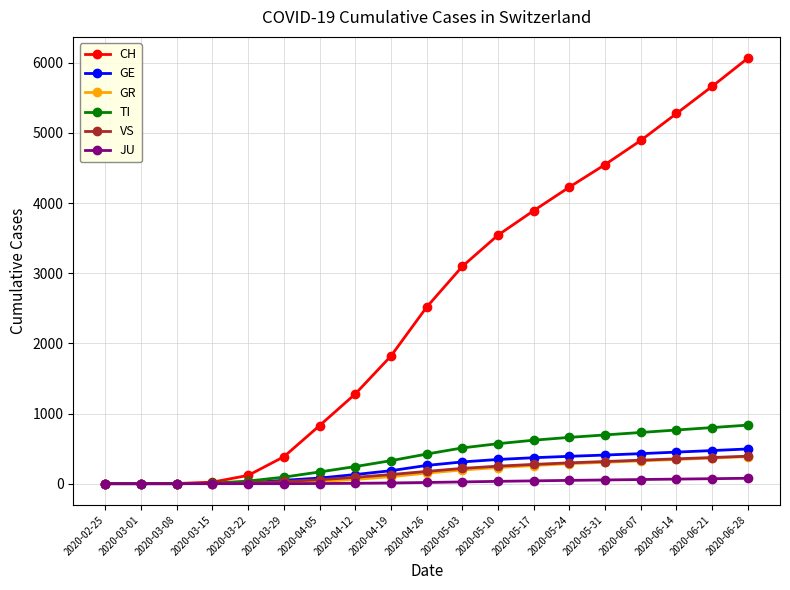

What is the value of the JU point at the 8th from the left?

5